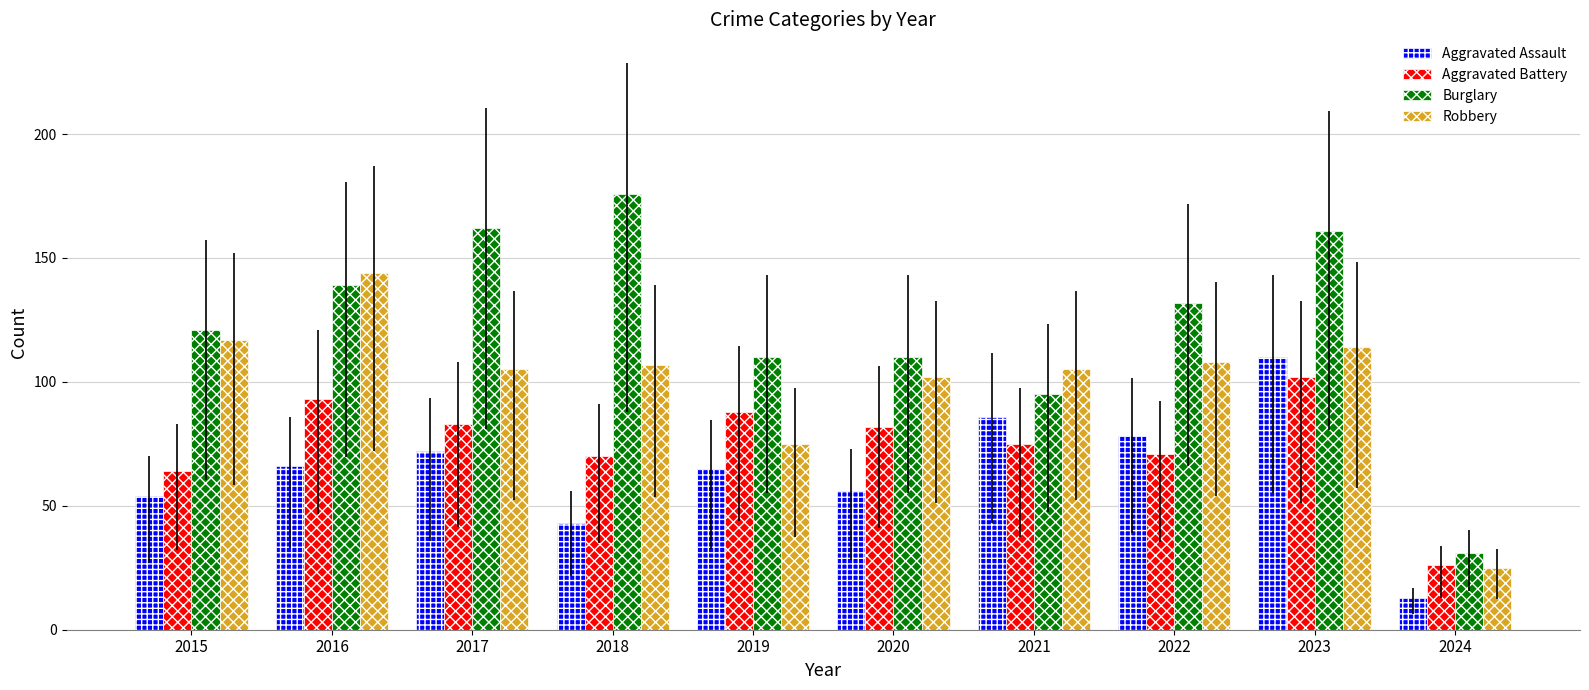

The Aggravated Battery series shows 64 at 2015. True or false?

True